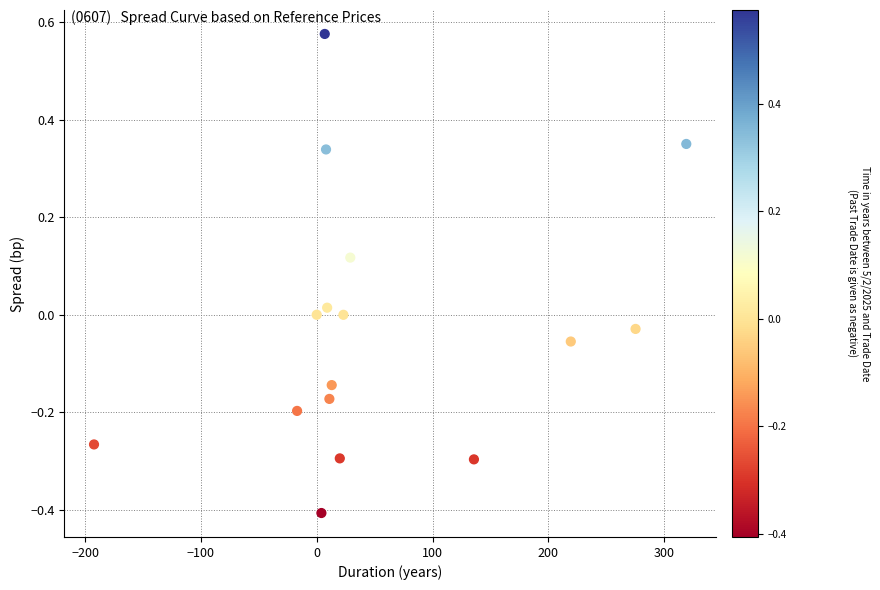

What is the range of Y values (max minus min)?

1.0